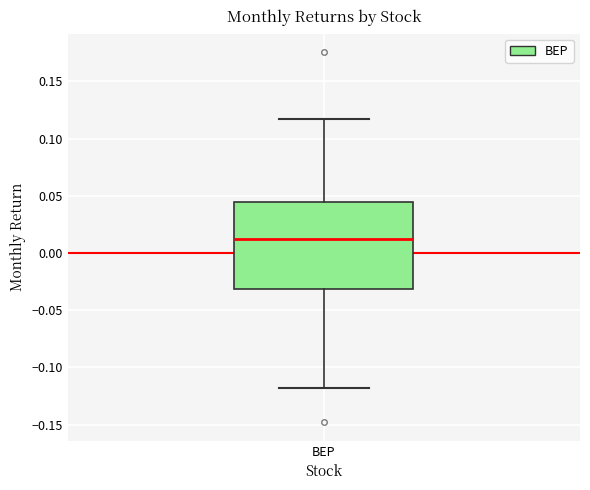

Transcribe this box plot: give where the median line is, the range the box spans, and where the two whiskers end, as read against the y-axis. The values are not printed on the chart, so give them approximately, as read against the axis.

median 0.010, box -0.030 to 0.045, whiskers -0.120 to 0.115